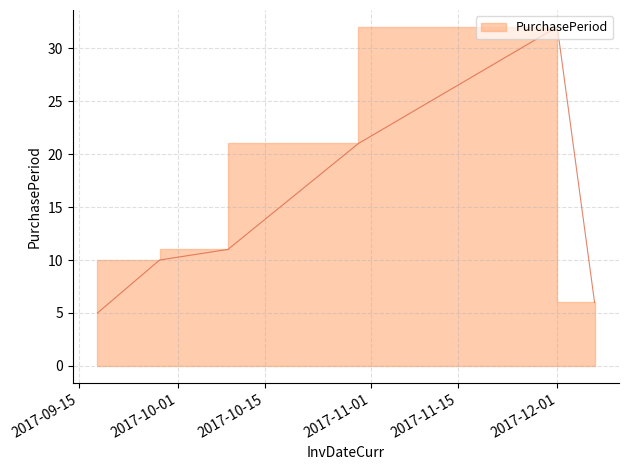

List the labels in order of value, smallest first.

2017-09-18, 2017-12-07, 2017-09-28, 2017-10-09, 2017-10-30, 2017-12-01